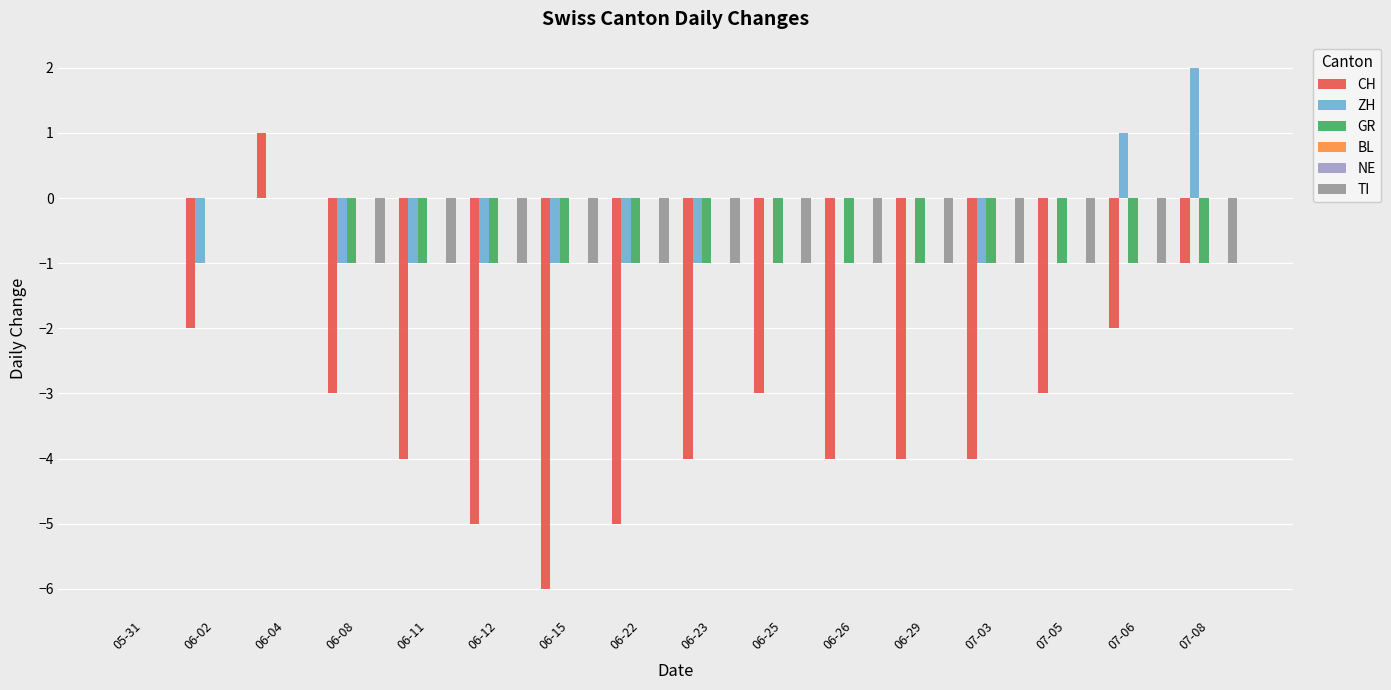

What is the value of the GR bar at the 14th from the left?

-1